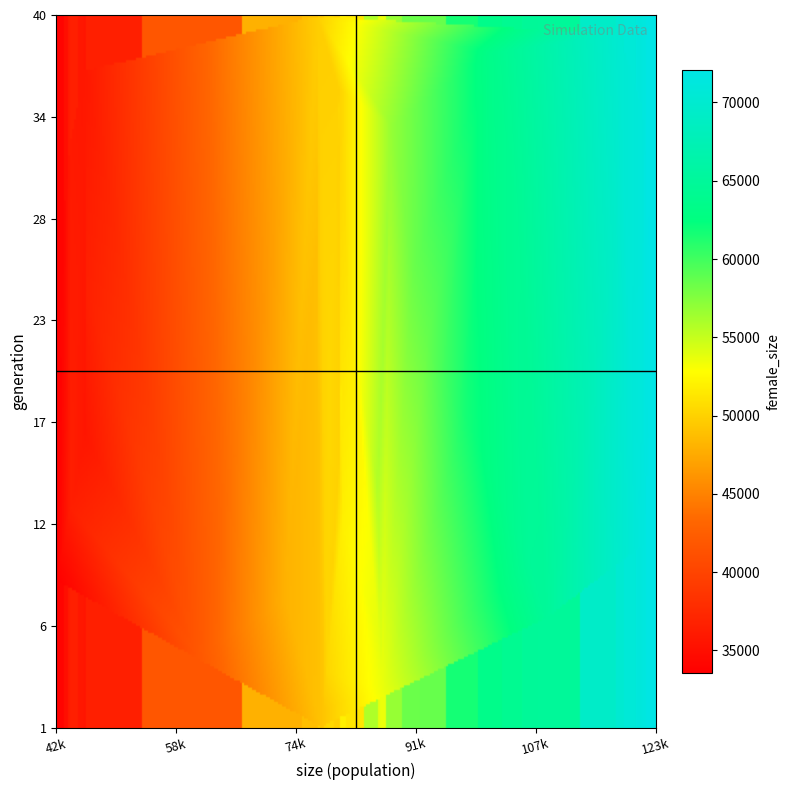

Reading right to left, transcribe all the data shown in this chart.

49758	70195	63511	35778	49939	71004	56807	36062	51257	71819	64188	34058	48832	69311	58397	36620	51310	72091	58600	34917	50394	70683	61692	35652	49973	71163	55838	36508	51854	71351	64719	33560	48004	64869	53852	41761	50242	53523	49232	49012